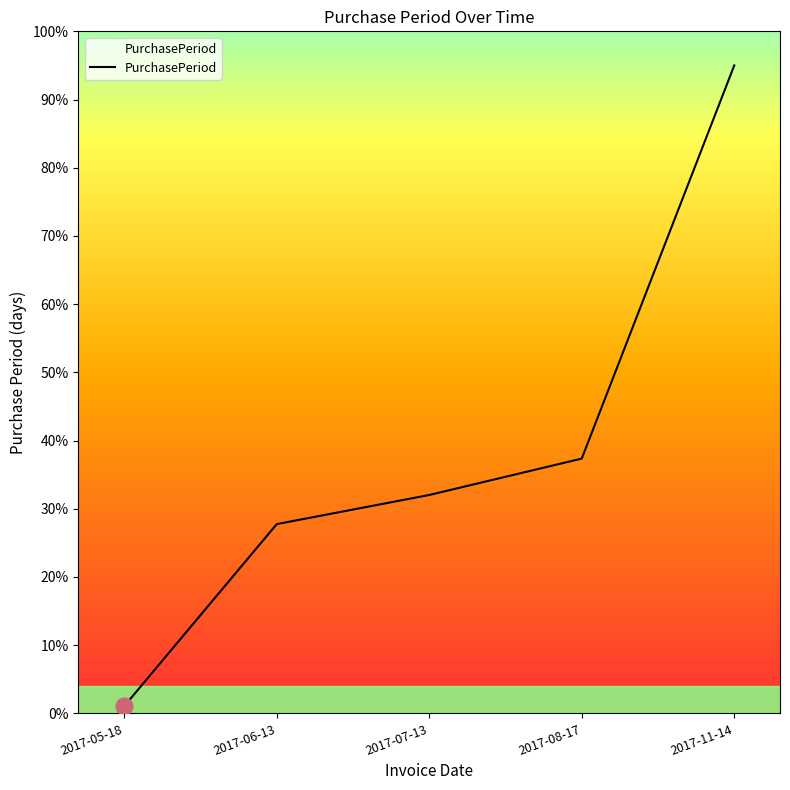

What is the sum of all values?

193.2